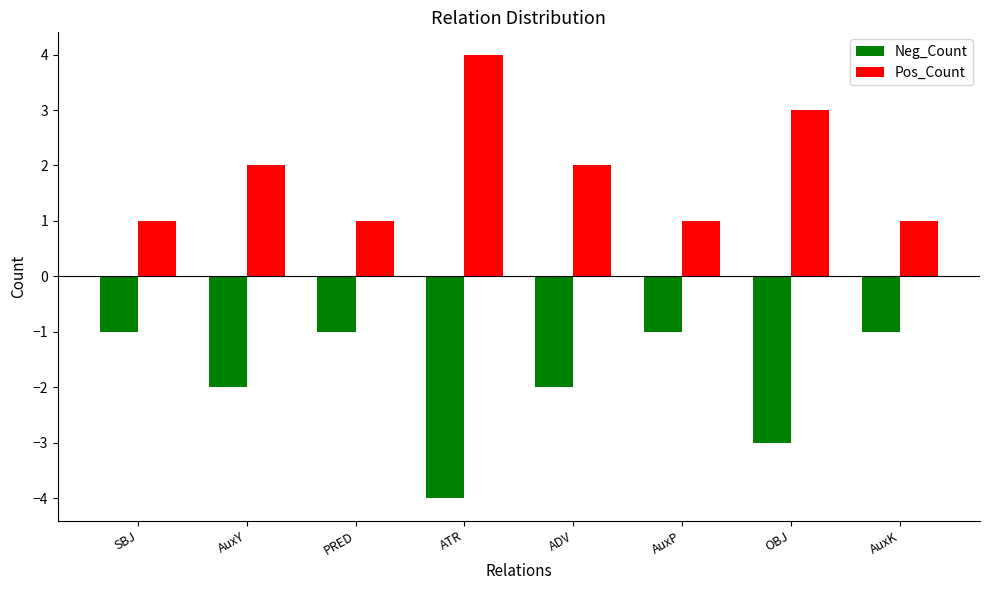

Count the Neg_Count values in the range -2 to -1.

6